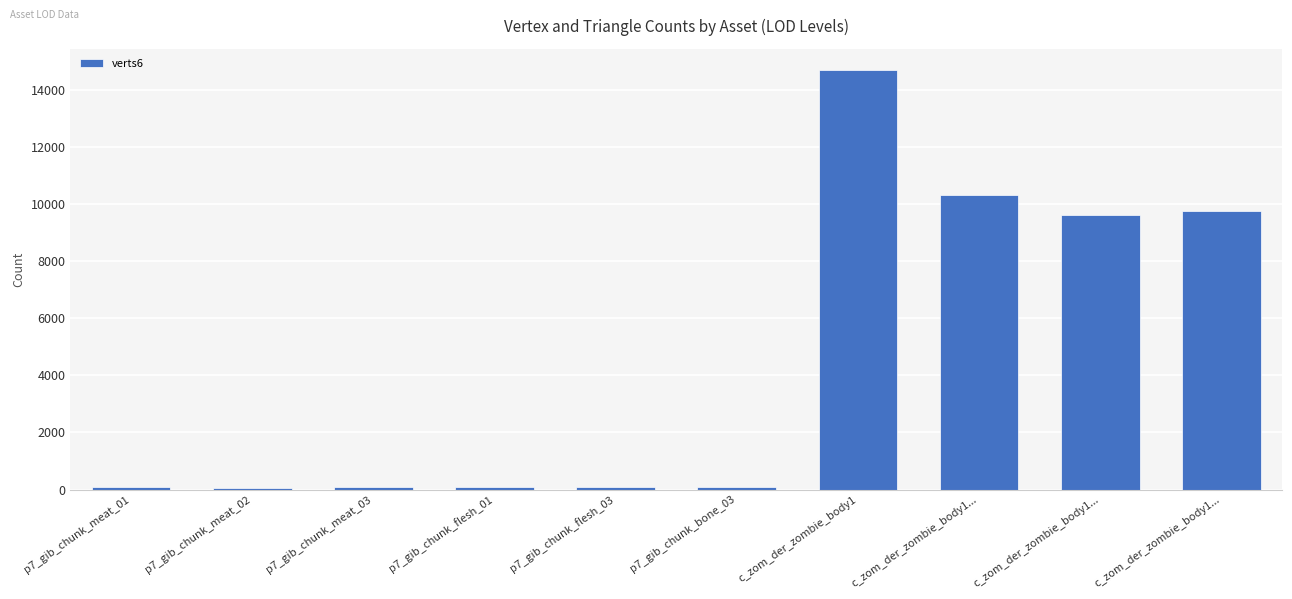

What is the greatest value displayed?

14700